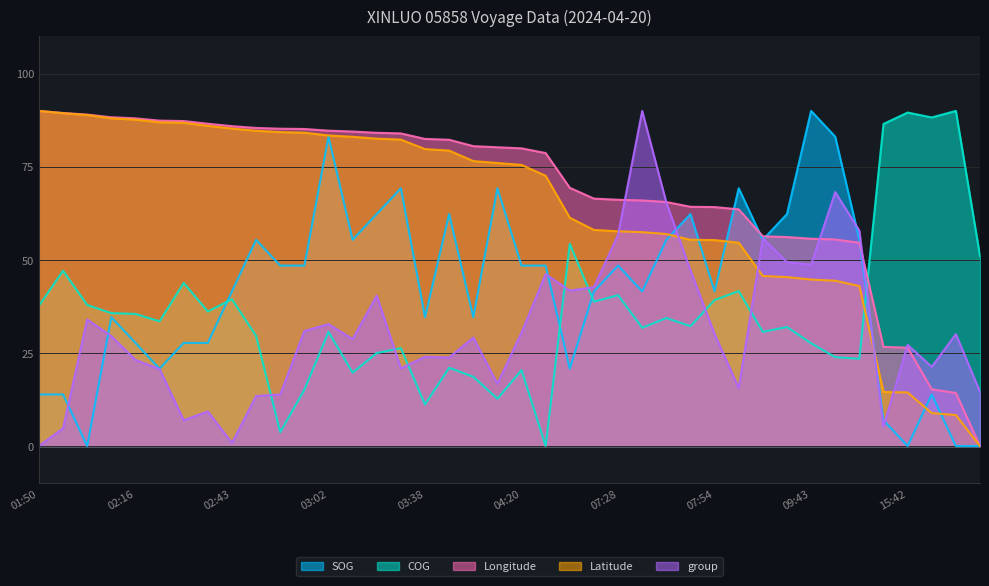

What is the difference between the maximum and second lowest values in the Latitude series?

81.7